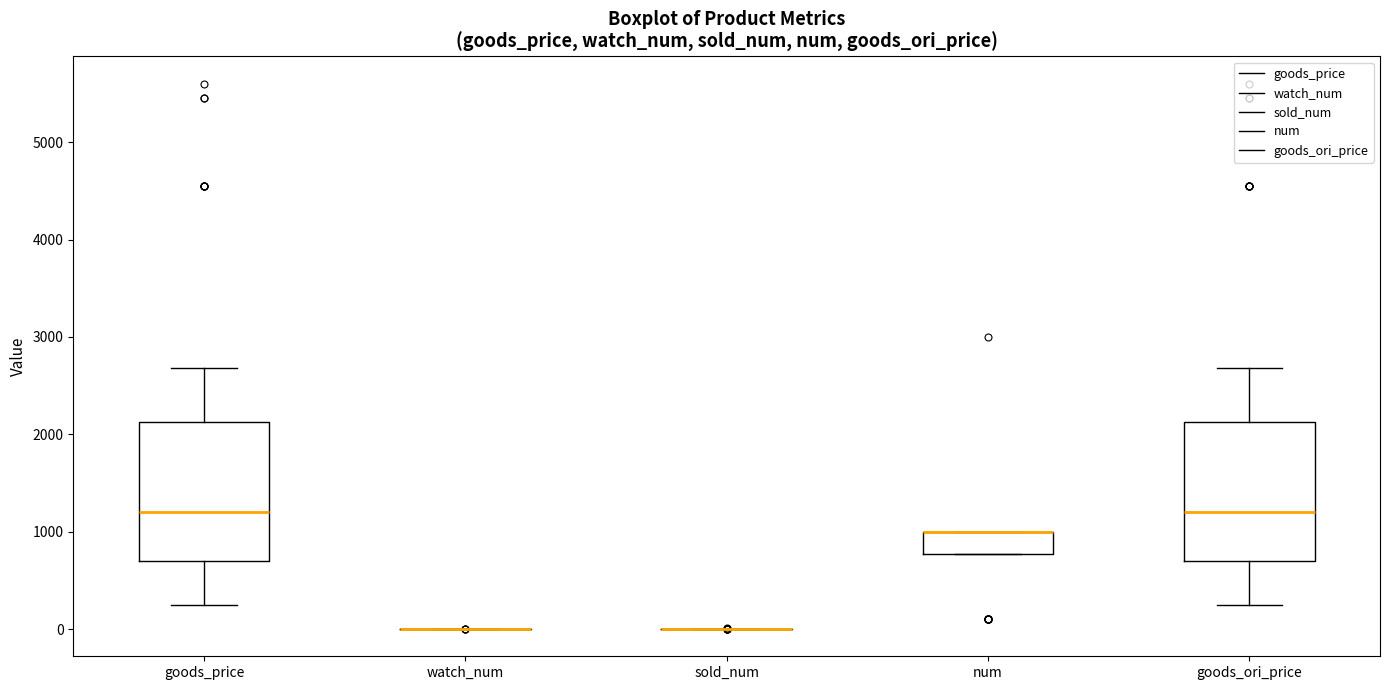

Reading left to right, transcribe this box plot: for each box, give where its median line is, the range the box spans, and where its two whiskers end, as read against the y-axis. The values are not printed on the chart, so give them approximately, as read against the axis.

goods_price: median 1200, box 700 to 2100, whiskers 200 to 2700
watch_num: box collapsed to a line at 0, whiskers 0 to 0
sold_num: box collapsed to a line at 0, whiskers 0 to 0
num: median 1000 (drawn on the box's upper edge), box 800 to 1000, whiskers 800 to 1000
goods_ori_price: median 1200, box 700 to 2100, whiskers 200 to 2700